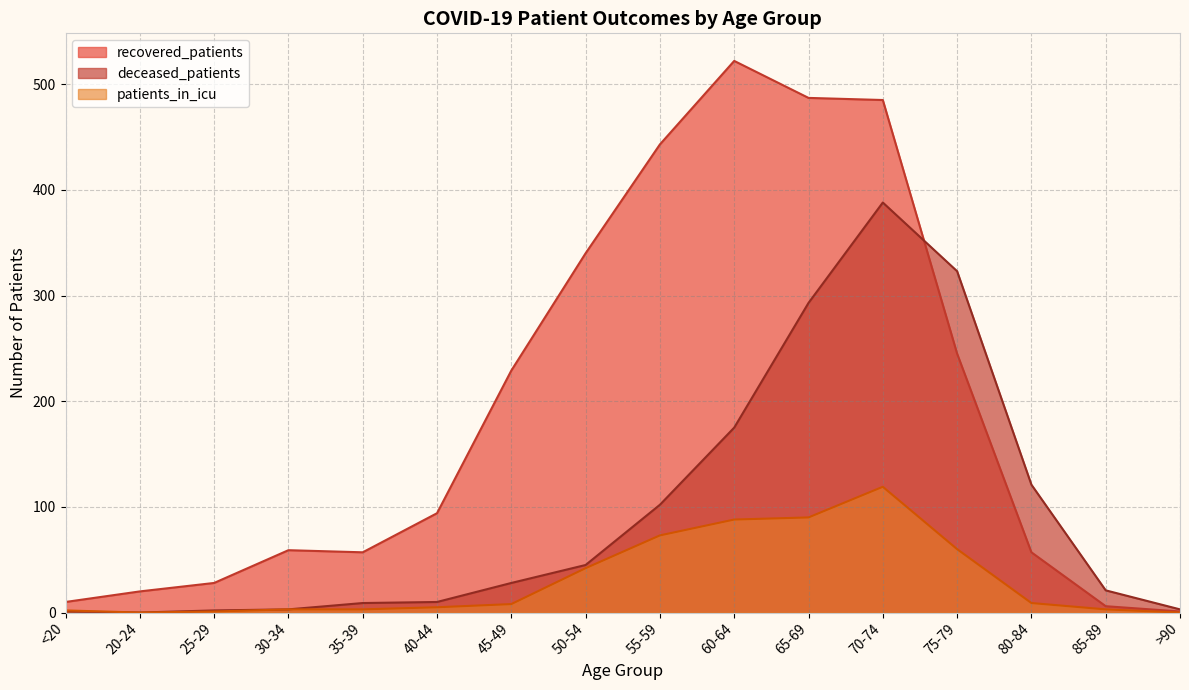

Which series changed the most between 25-29 and 75-79?

deceased_patients